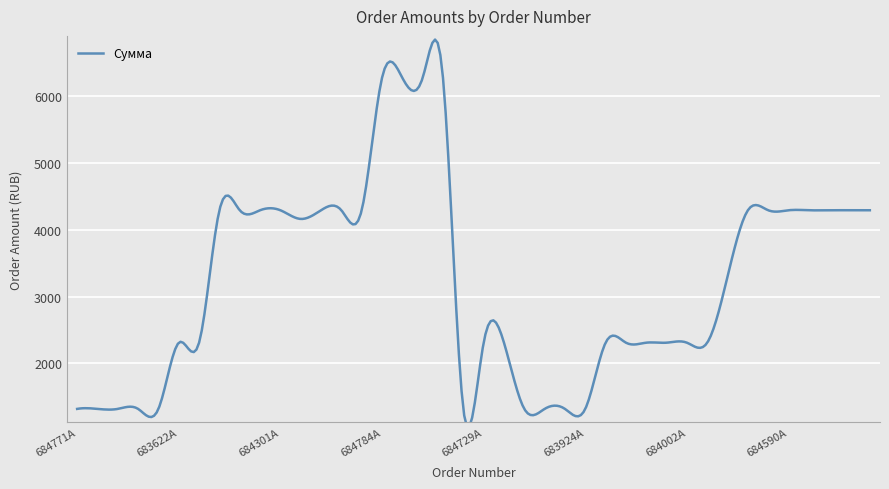

What is the label of the 10th point from the right?

684002A